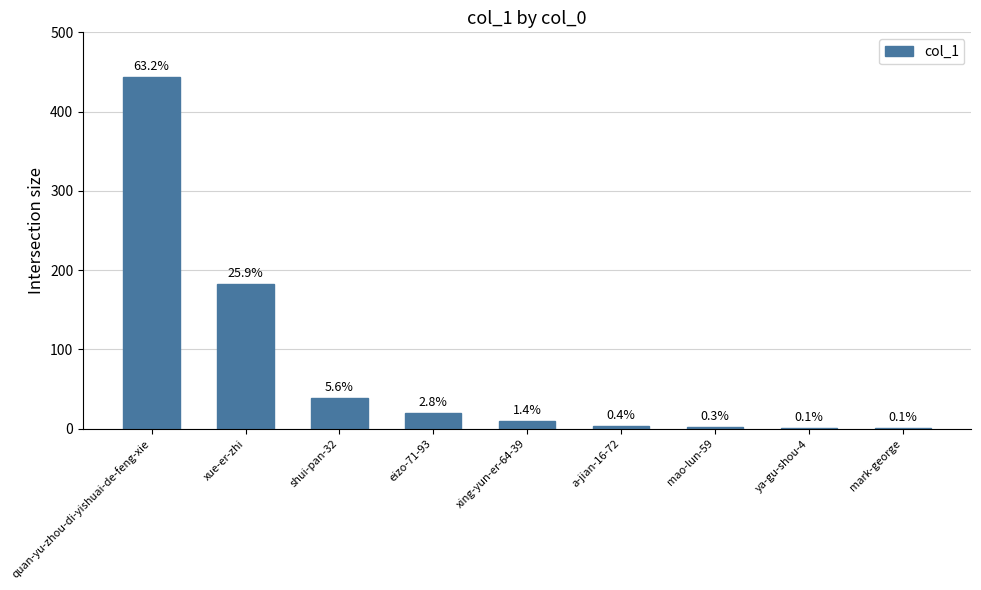

What is the change in value from quan-yu-zhou-di-yishuai-de-feng-xie to mao-lun-59?

-442